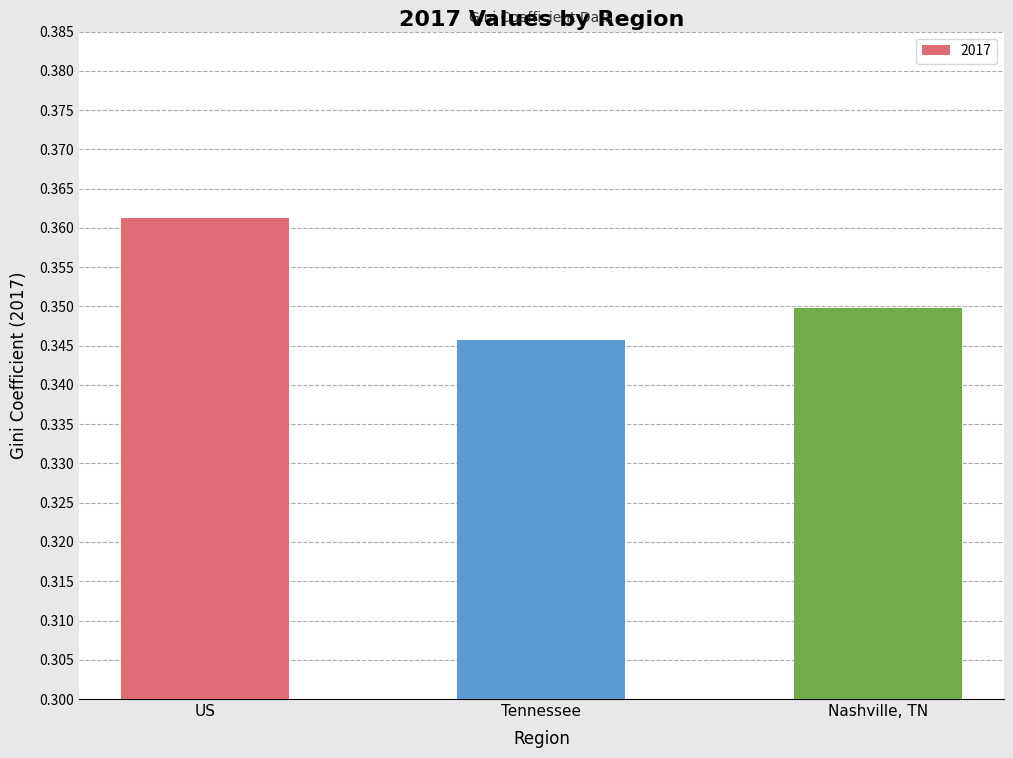

Where is the data nearest to the value 0?

Tennessee